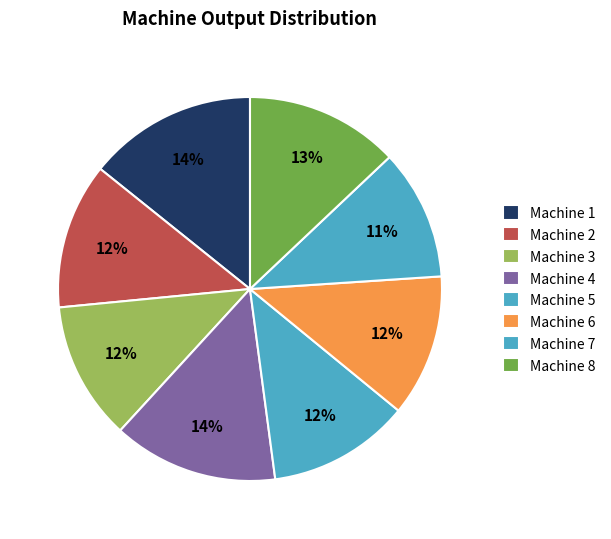

True or false: Machine 6 accounts for 21% of the total.

False